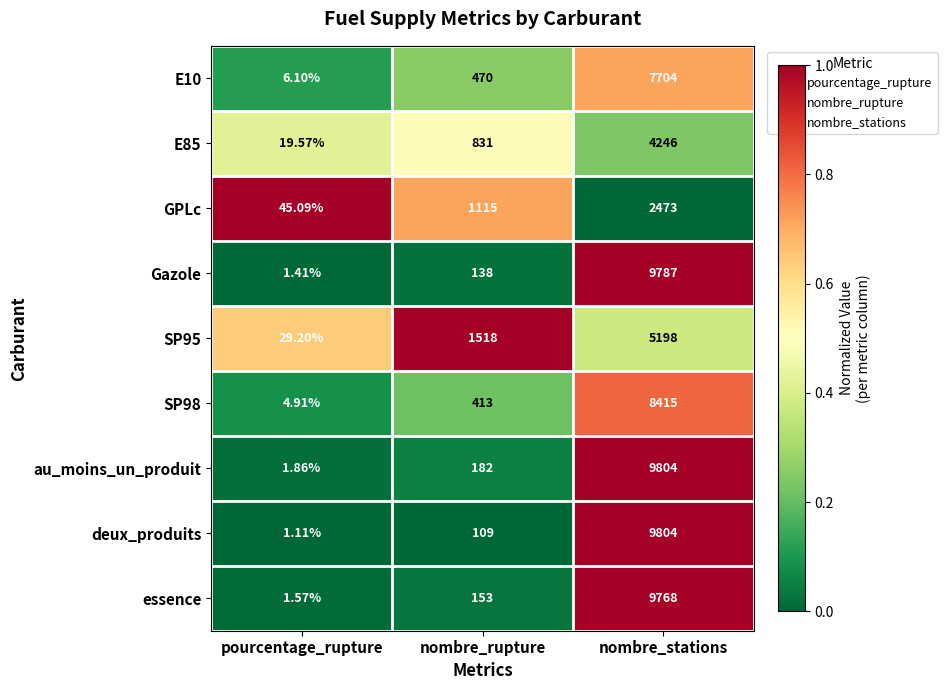

At which label is SP95 closest to 2613?

nombre_rupture